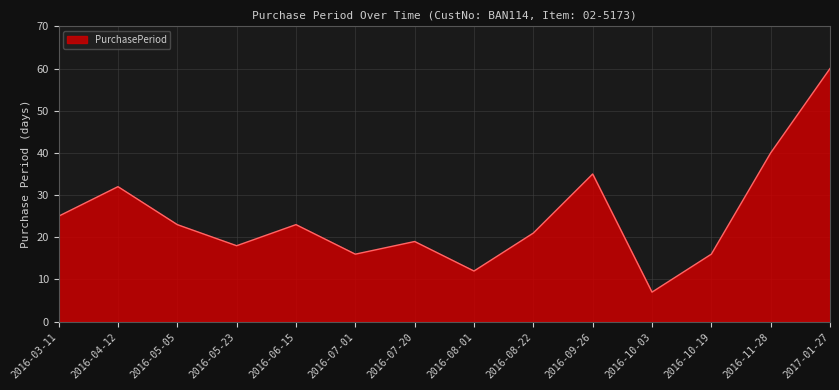

Which category has the highest value across all series?

2017-01-27